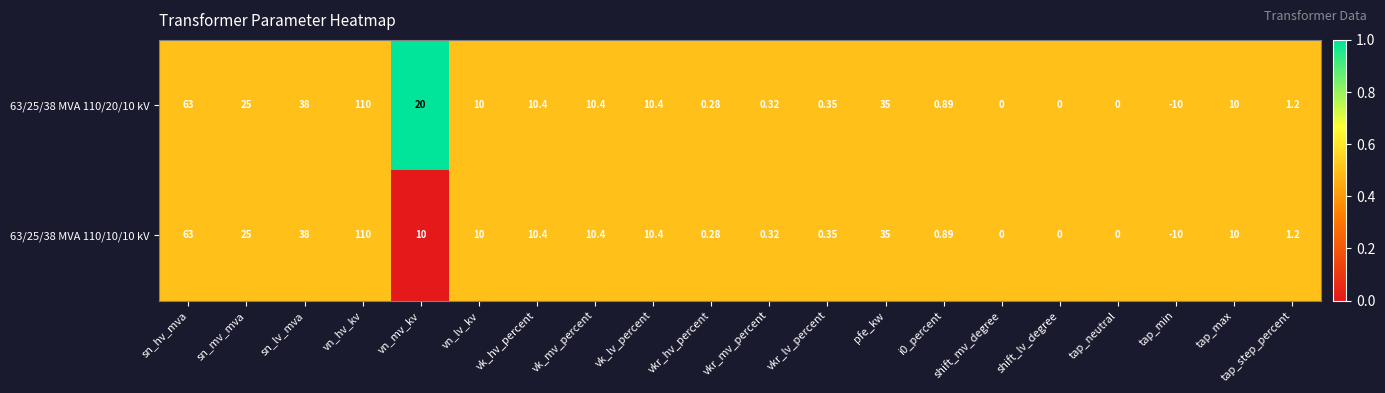

Where is 63/25/38 MVA 110/10/10 kV nearest to the value 50?

sn_lv_mva